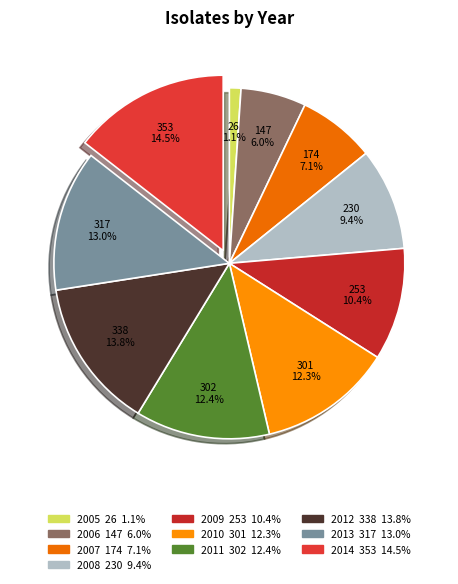

The 2010 slice represents 12% of the pie. True or false?

True